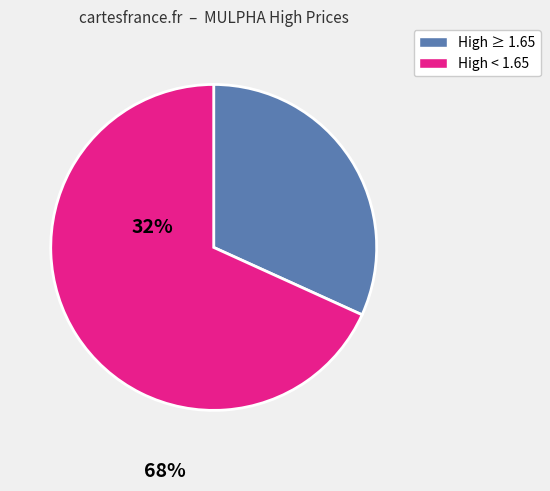

Is there a majority slice in this chart?

Yes